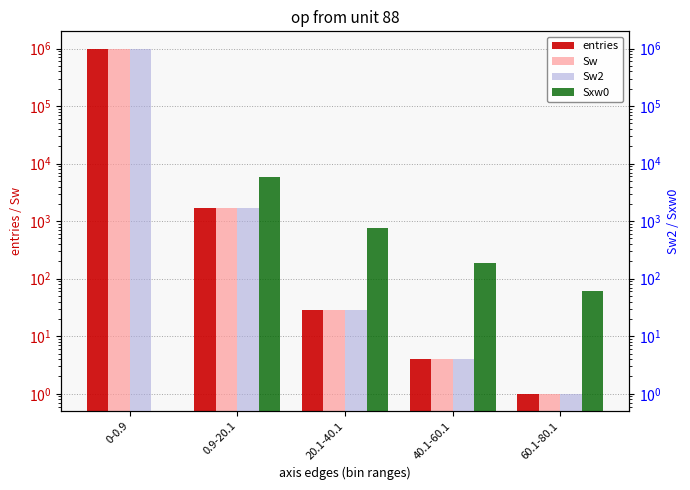

At 40.1-60.1, list the series in order from largest to smallest.

Sxw0, entries, Sw, Sw2